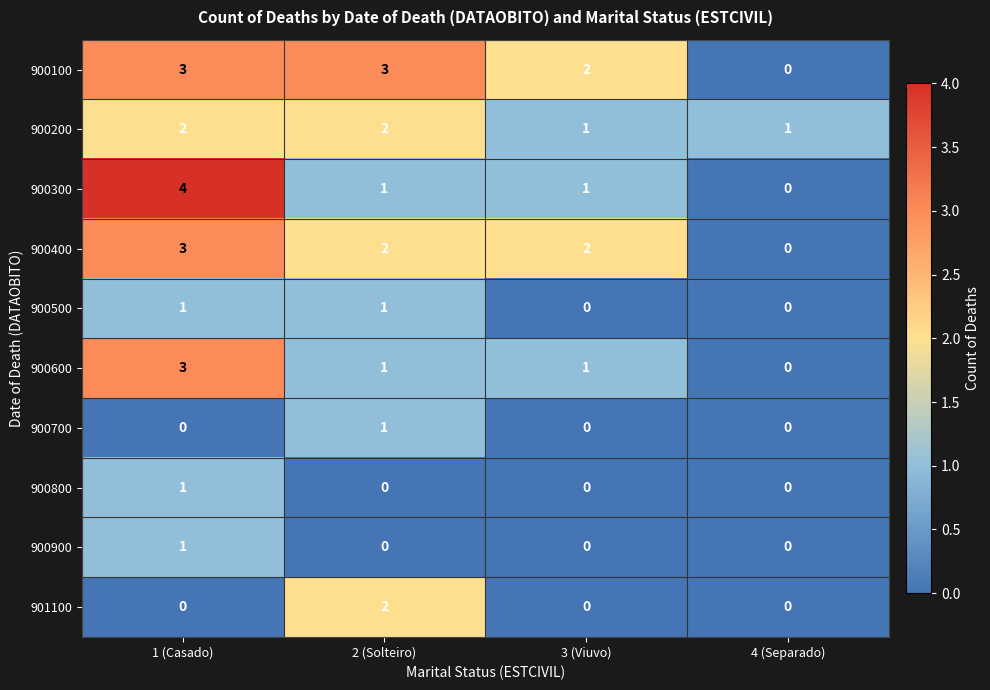

How many data points does each series have?

4